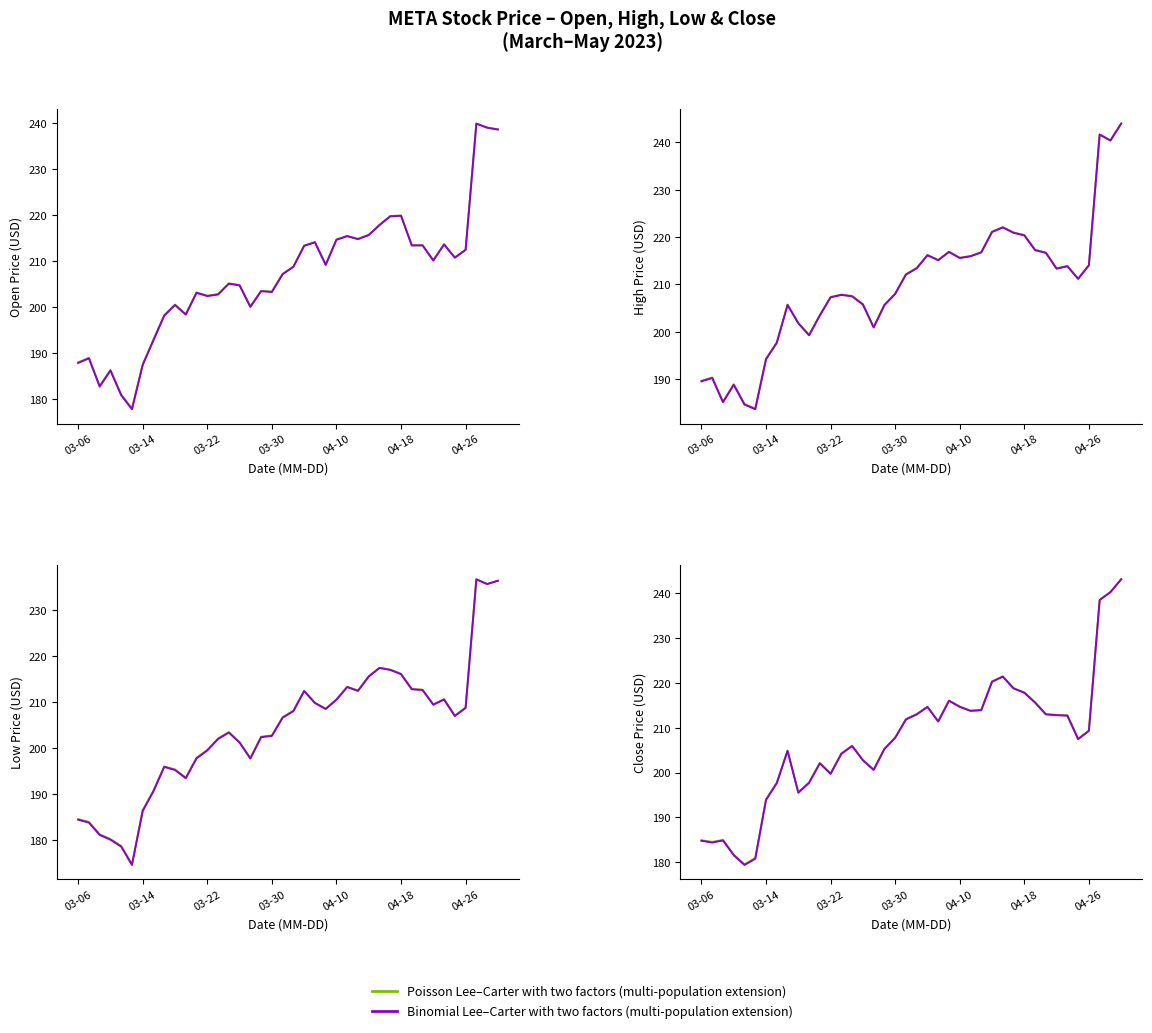

What is the sum of the Binomial model (close) values at 12 and 37?

438.2